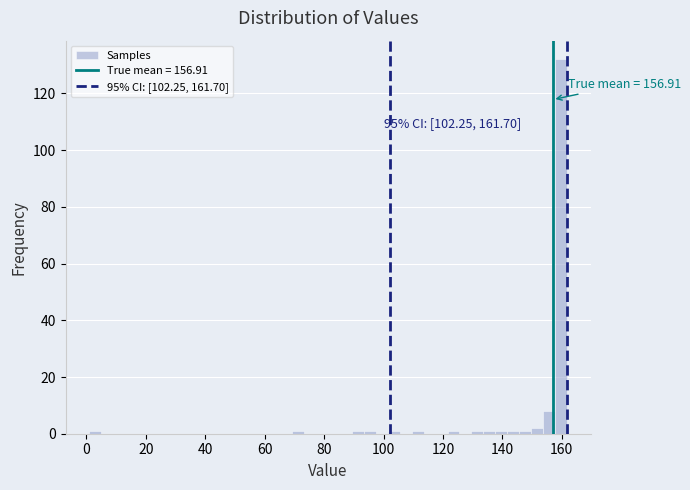

Around what value on the x-axis is the tallest bar? Give the approximate position of its centre, as read against the axis.

160